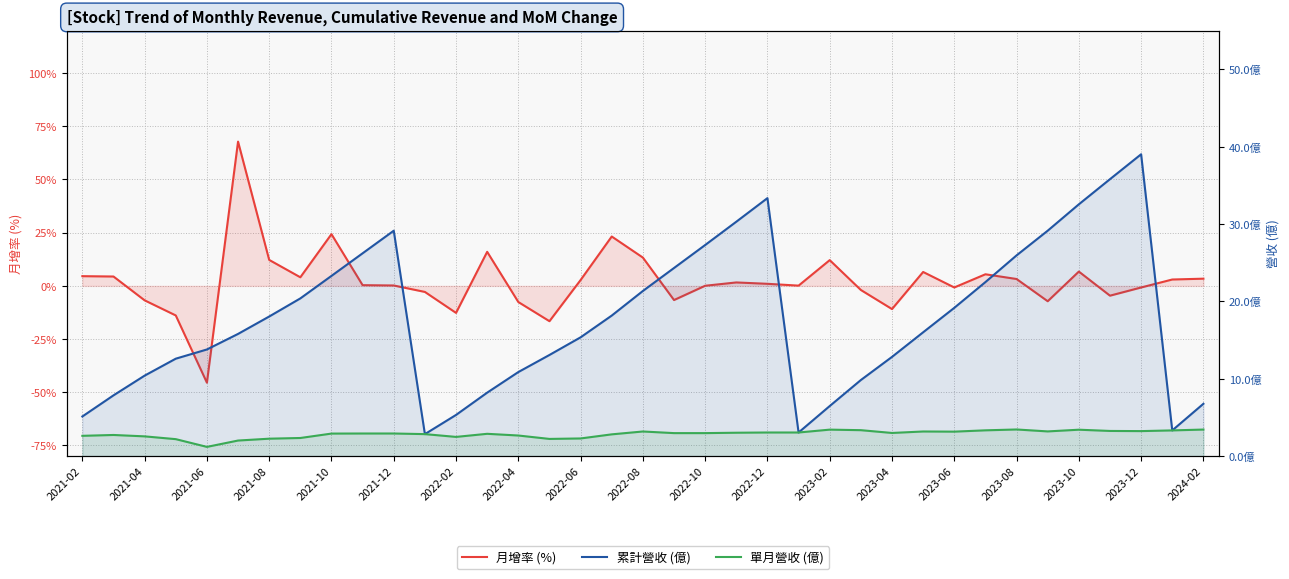

How many times do 月增率 (%) and 累計營收 (億) cross each other?

10